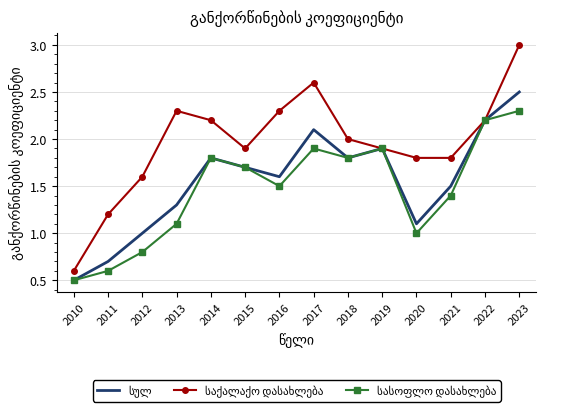

What is the greatest value displayed?

3.0